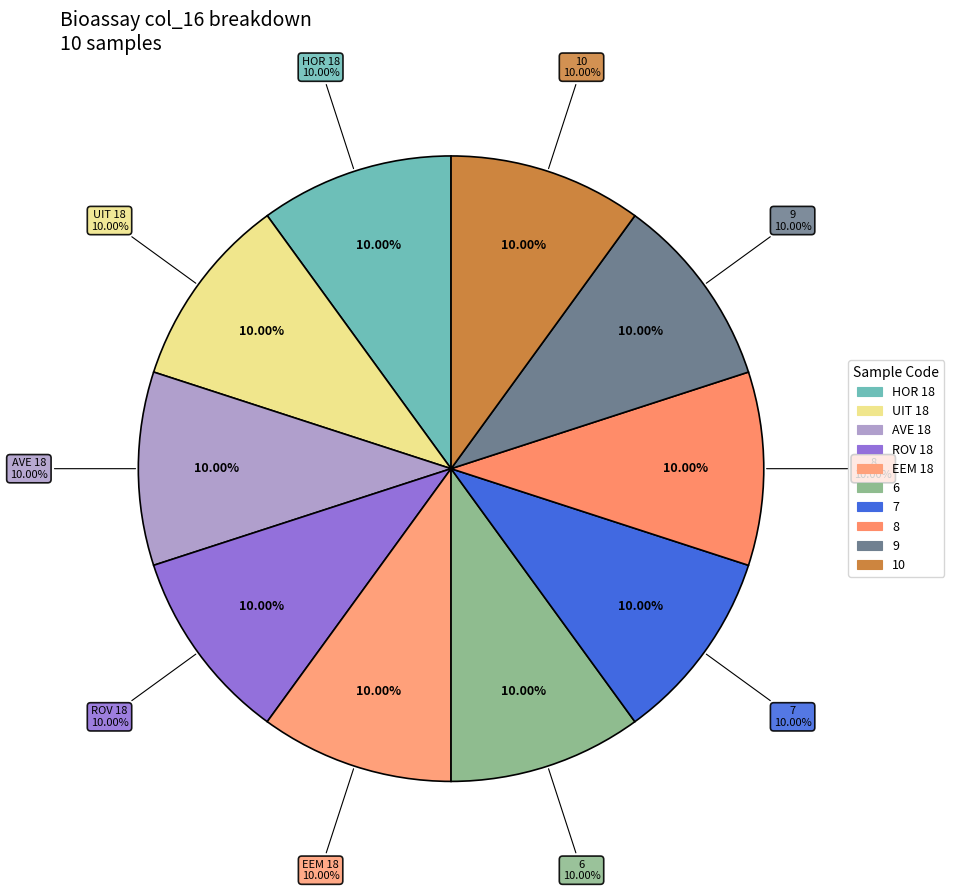

True or false: AVE 18 accounts for 12% of the total.

False